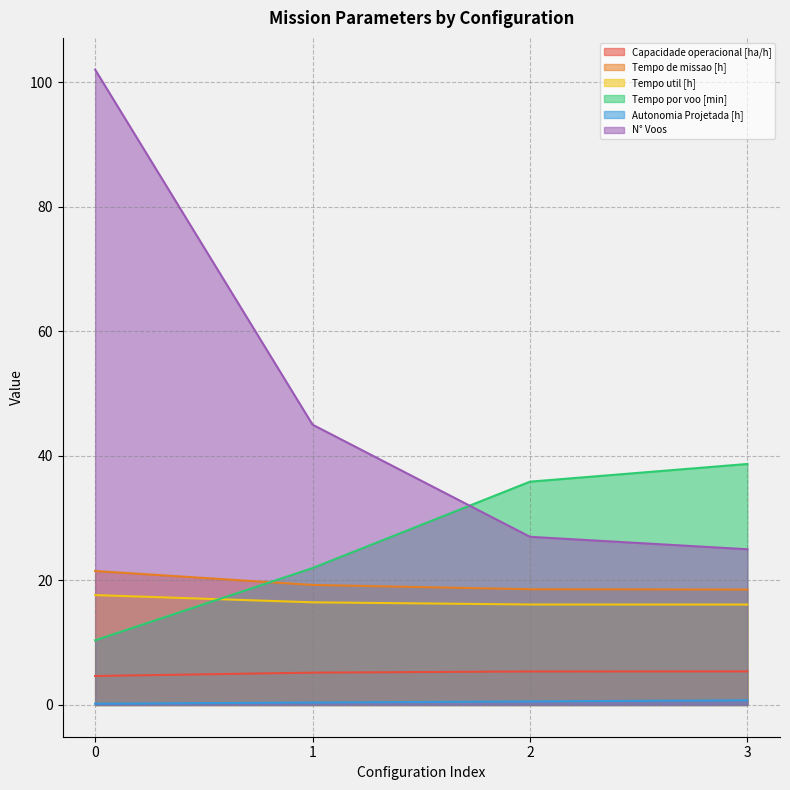

Which series has the largest range (max minus min)?

N° Voos